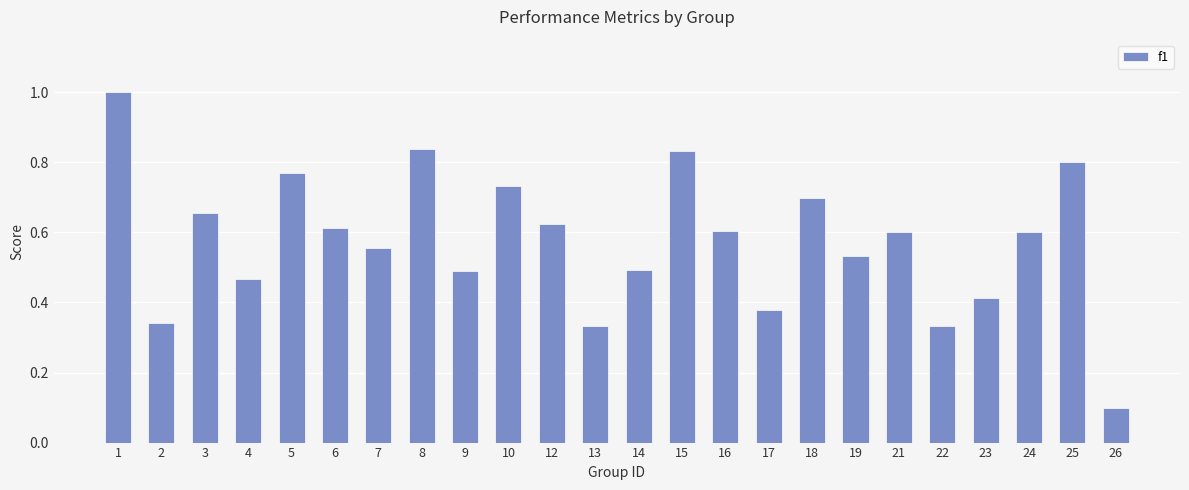

Are the bars grouped side by side (vs. stacked)?

No